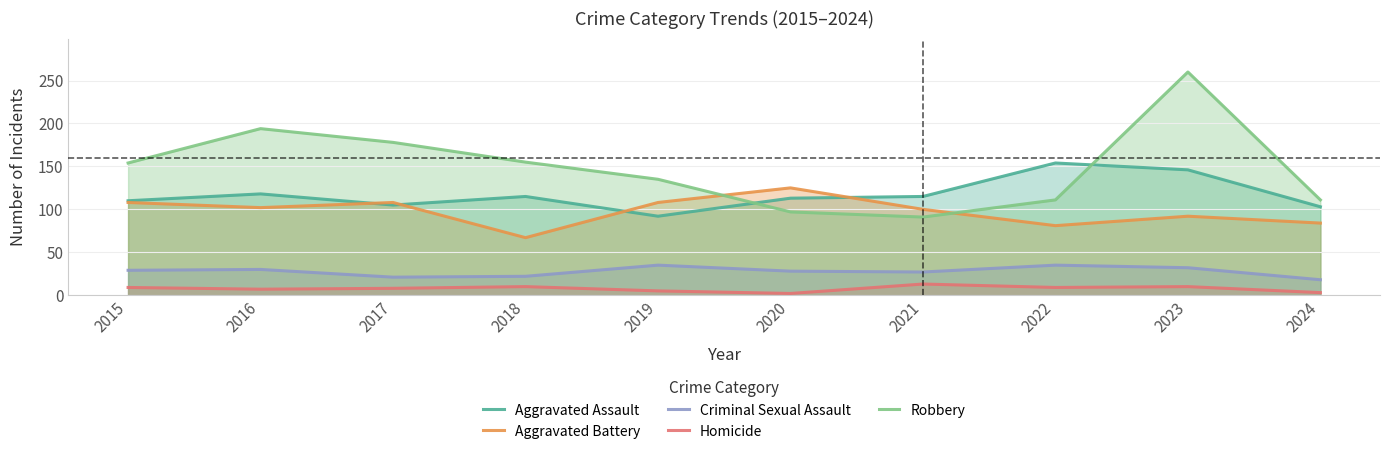

True or false: Homicide and Aggravated Battery cross at least once.

False